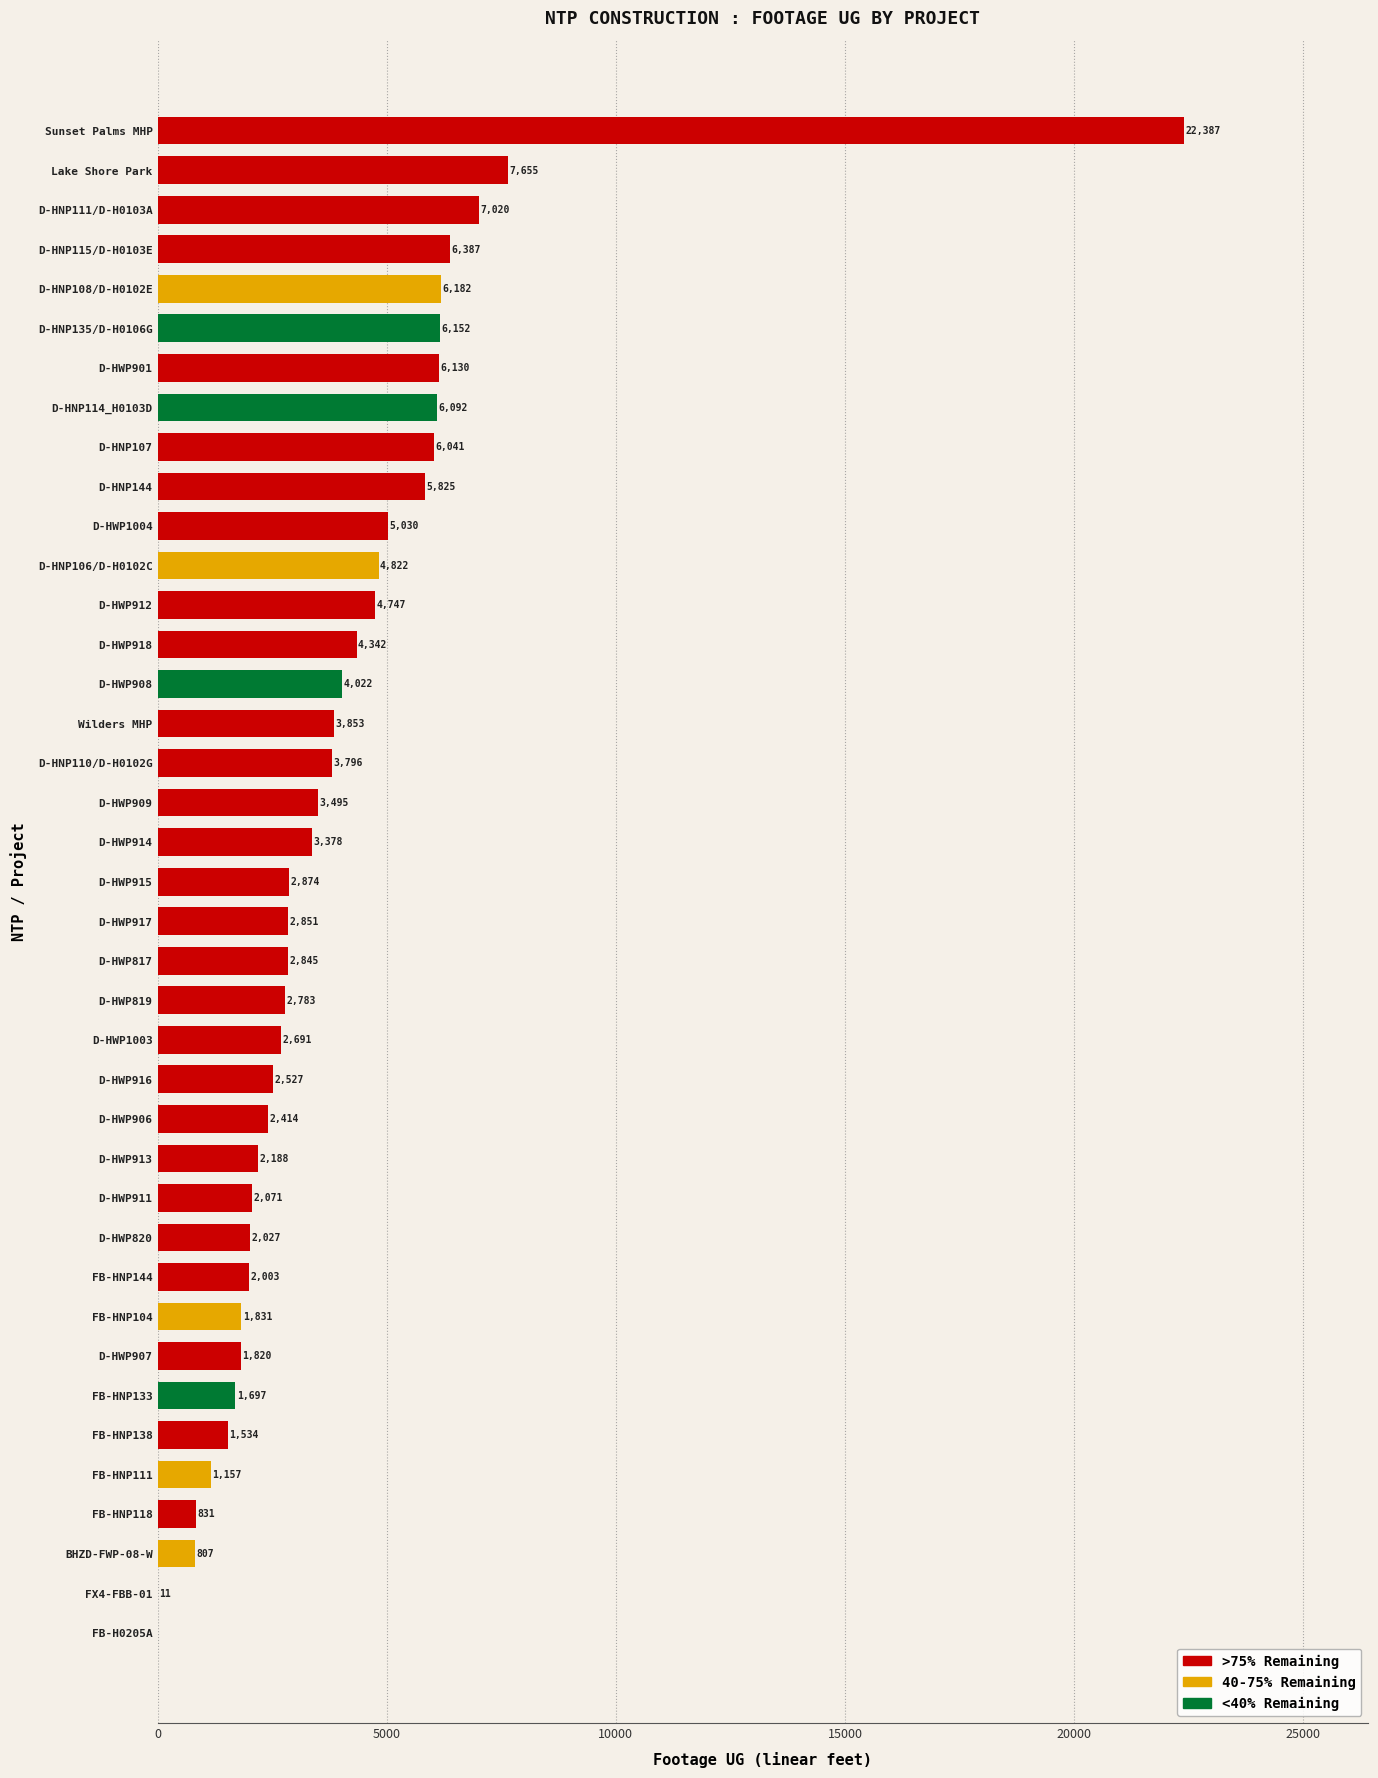

True or false: the data shows 6387 at D-HNP115/D-H0103E.

True